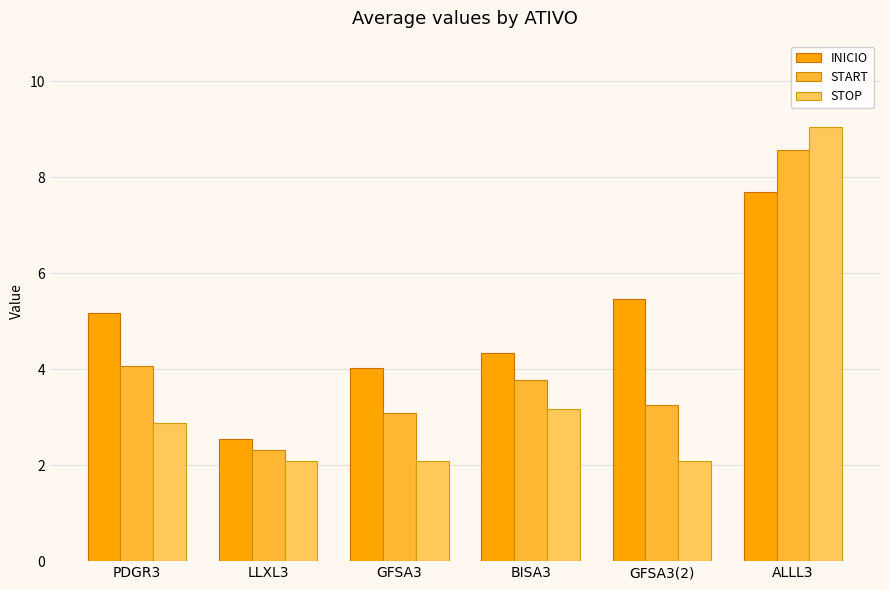

At BISA3, list the series in order from smallest to largest.

STOP, START, INICIO